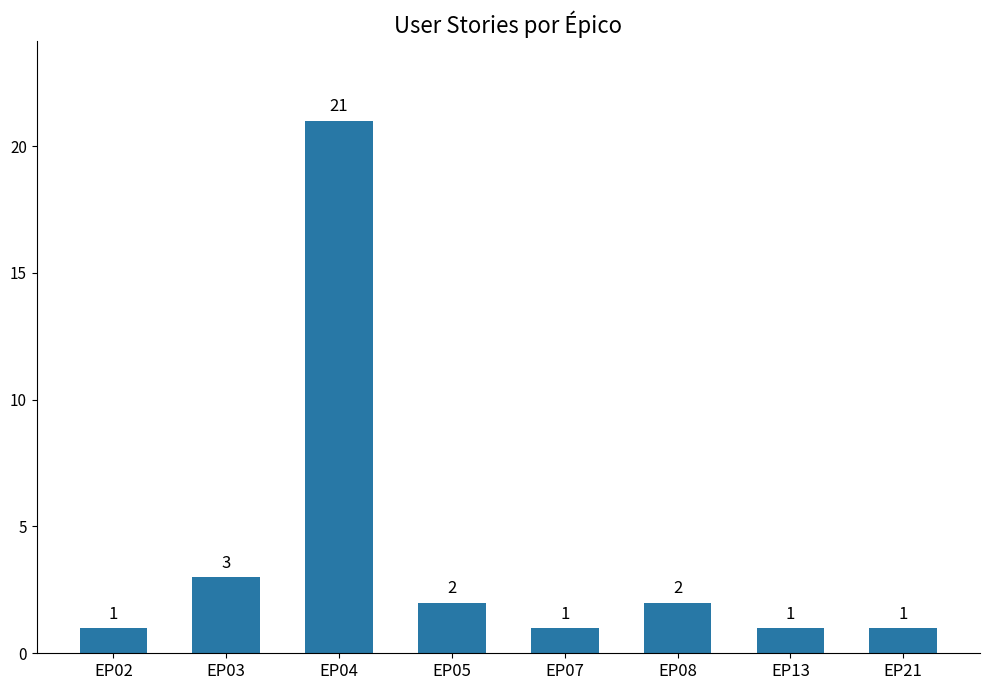

What is the sum of the values at EP08 and EP07?

3